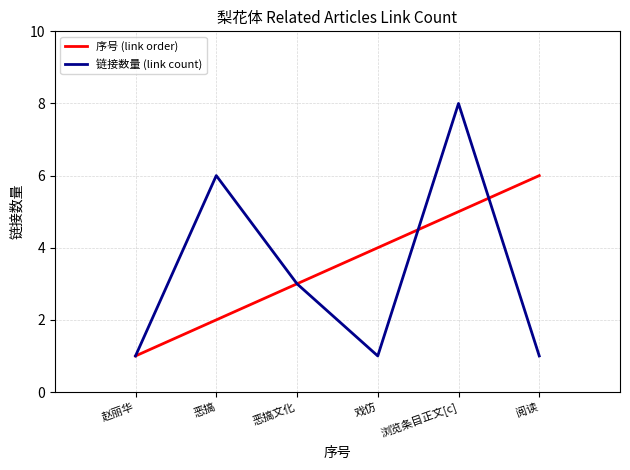

Which series has the largest range (max minus min)?

链接数量 (link count)